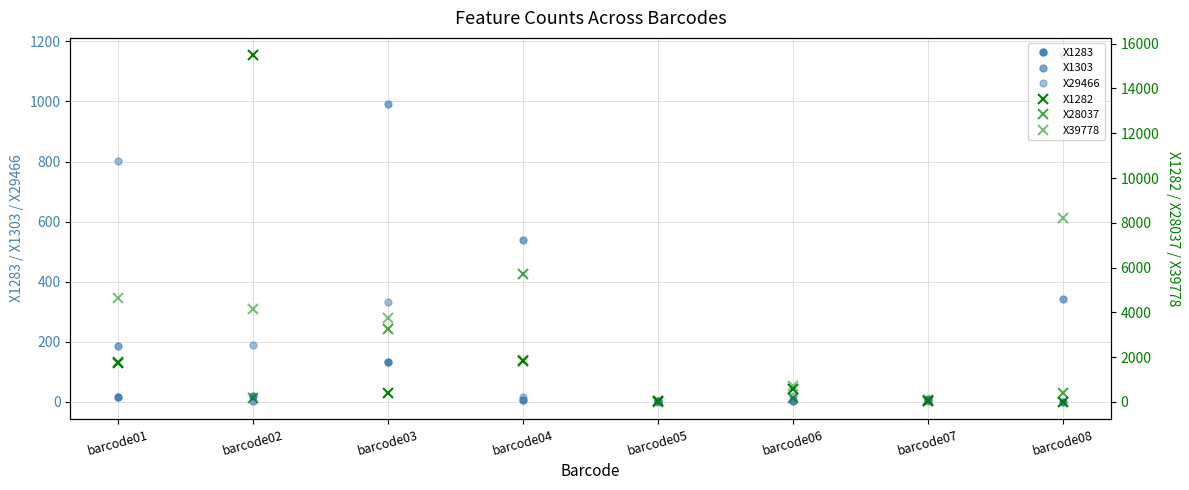

Reading right to left, list all the values displayed in this chart.

X1283: 0	10	1	3	5	132	19	17
X1303: 343	7	6	1	540	990	2	186
X29466: 1154	2	20	0	16	332	190	802
X1282: 3	21	575	24	1818	402	15487	1735
X28037: 415	62	162	2	5703	3259	178	1785
X39778: 8195	24	712	18	1867	3756	4153	4657